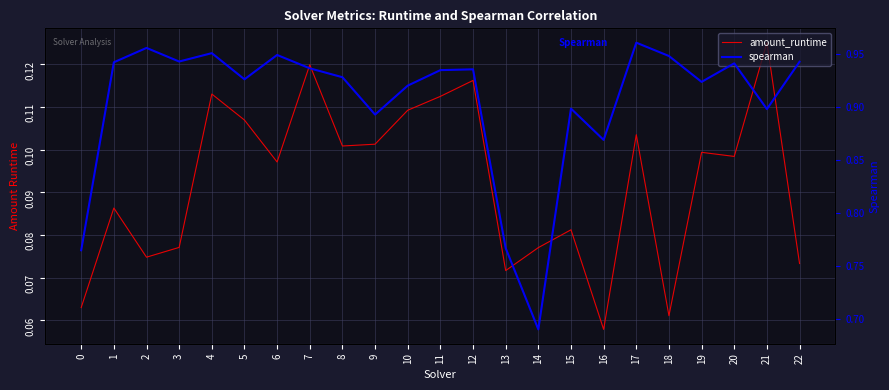

How many lines are shown in the chart?

2